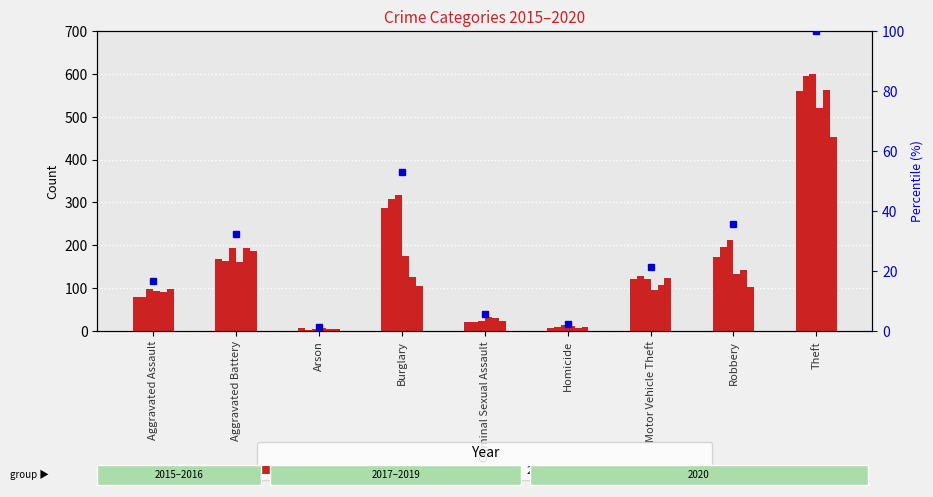

Between Robbery and Criminal Sexual Assault, which is larger?

Robbery